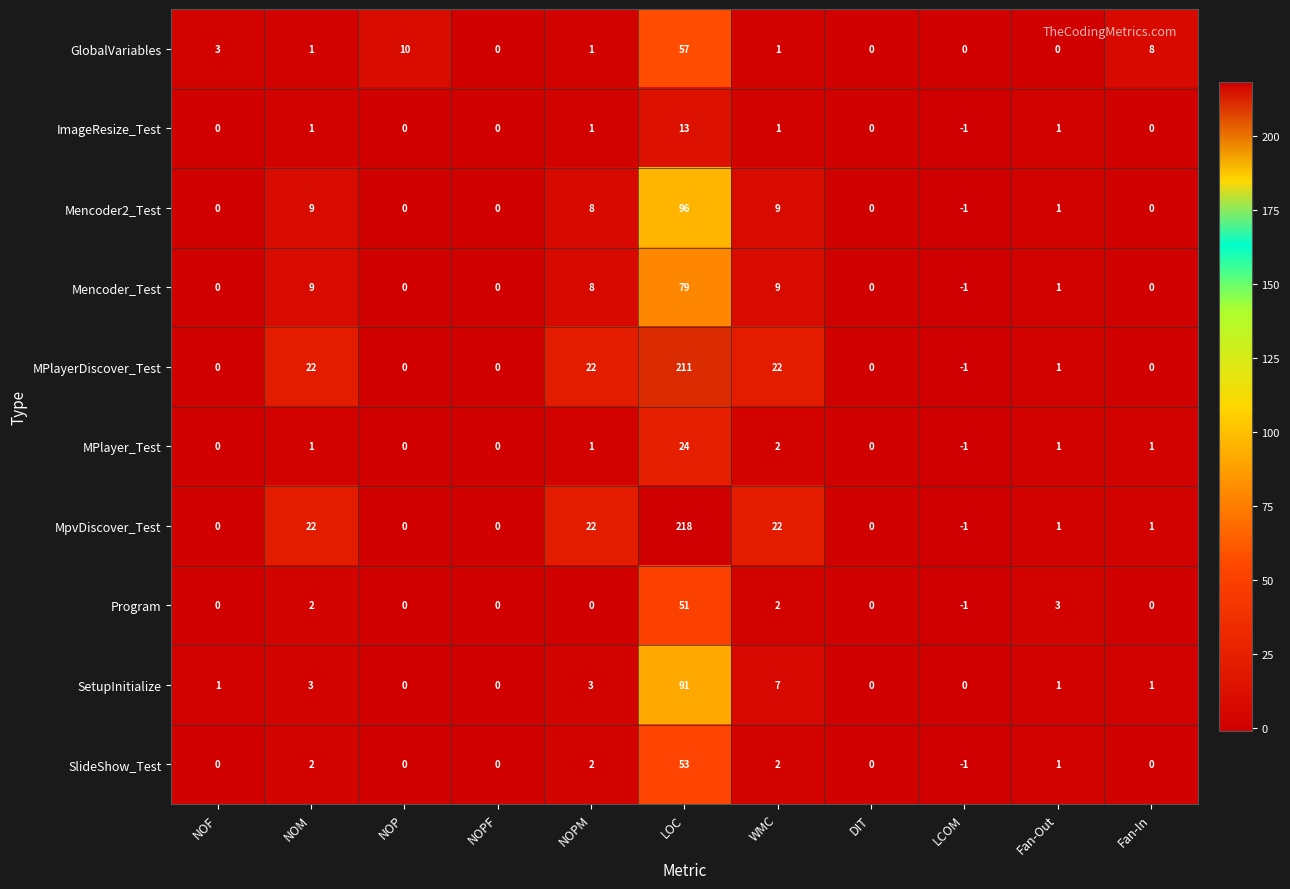

What is the maximum value shown in the chart?

218